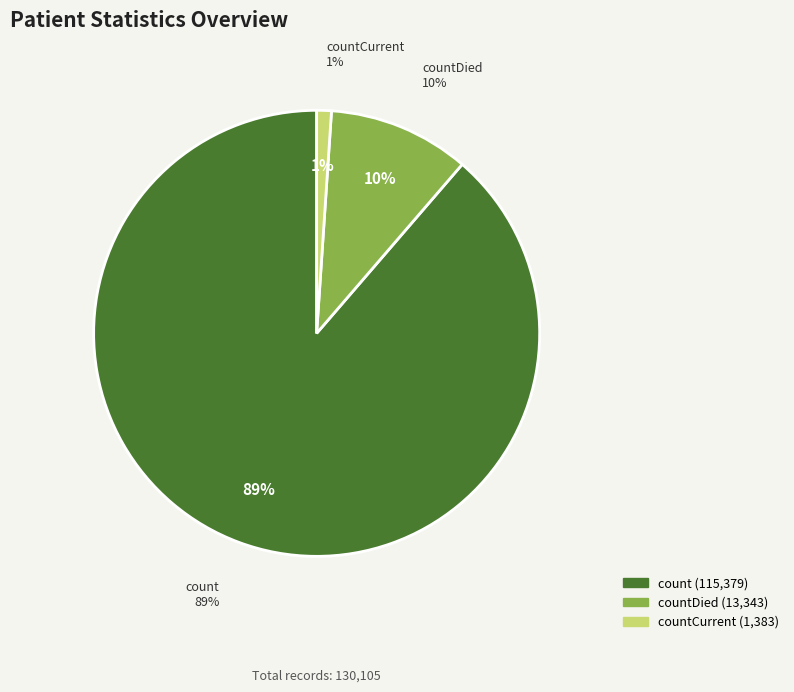

To the nearest percent, what percentage of the pie is countDied?

10%